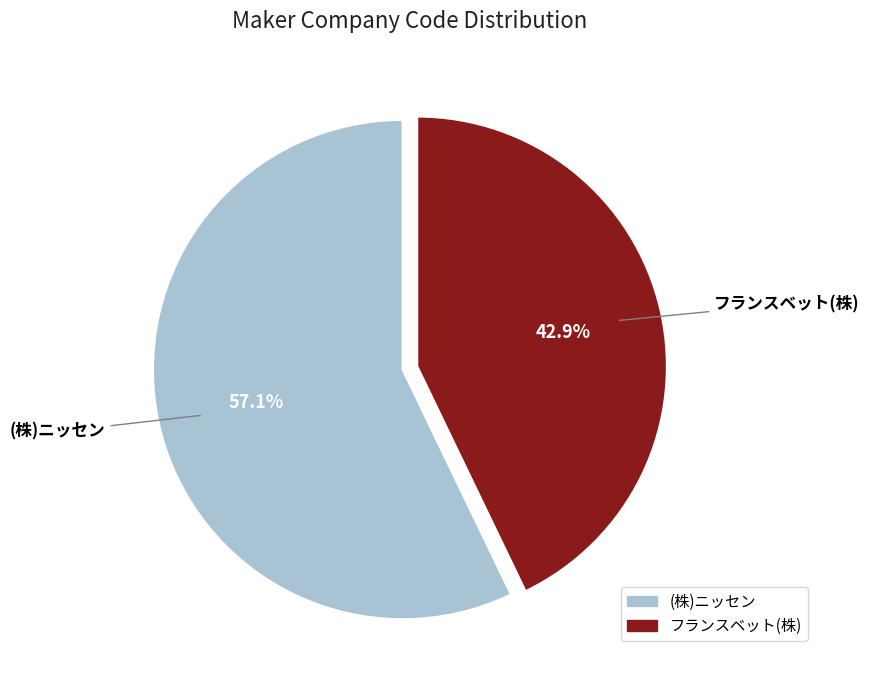

Is there a majority slice in this chart?

Yes